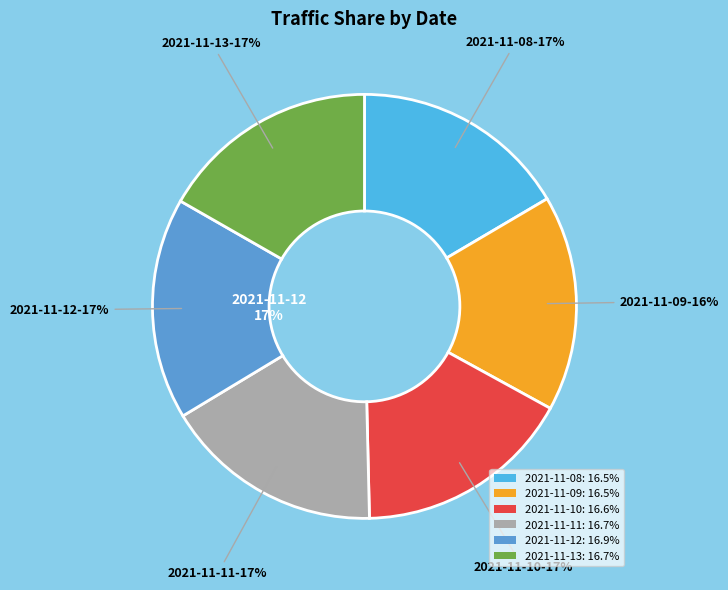

What percentage is the 2021-11-09 slice, to the nearest percent?

16%